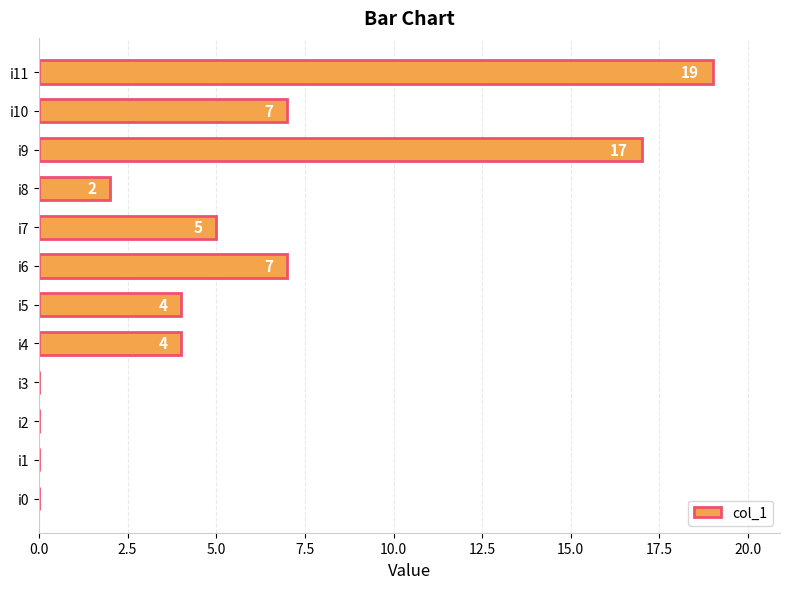

The chart shows a value of 0 at i2. True or false?

True